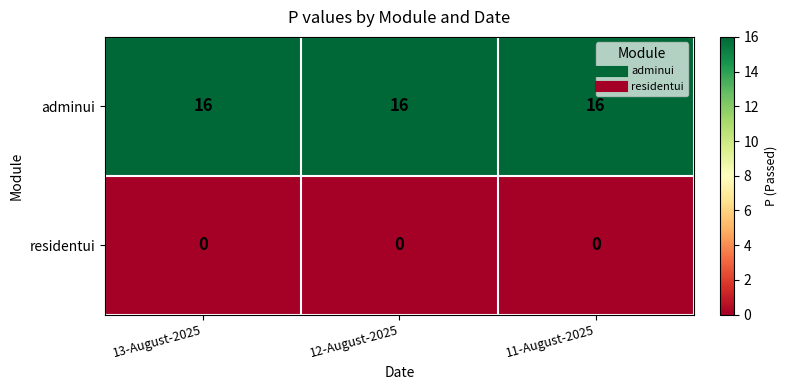

List the series in order of their peak value, highest first.

adminui, residentui